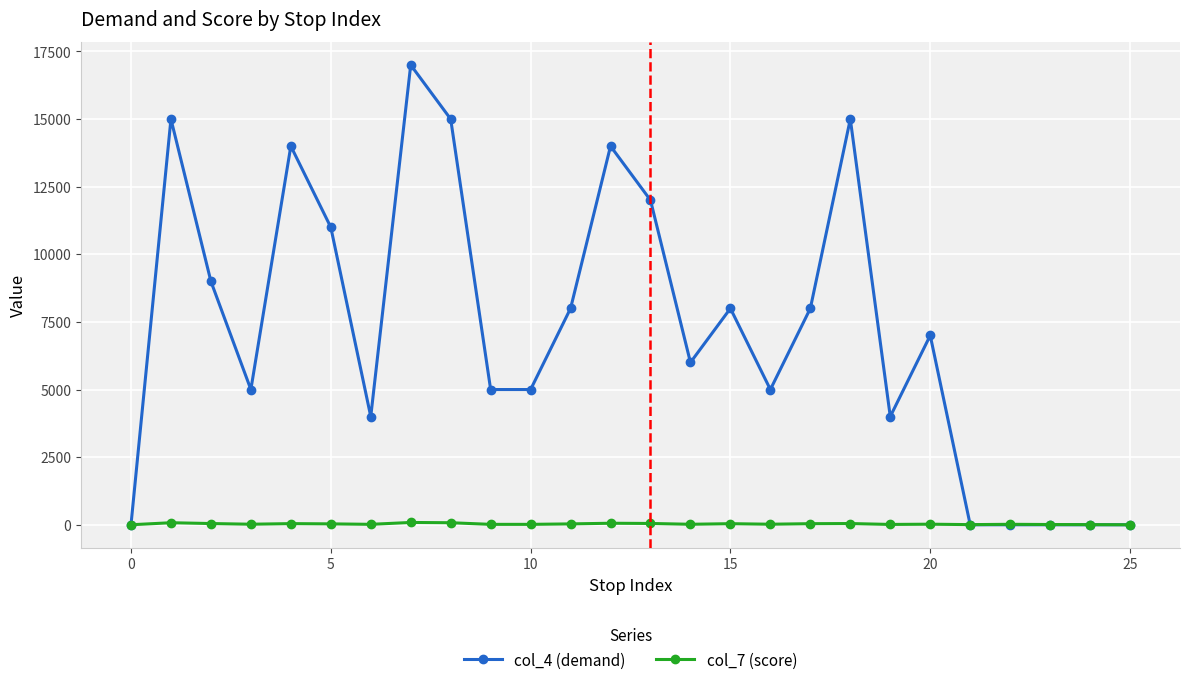

True or false: col_7 (score) has more than 0 points higher than both neighbors.

True